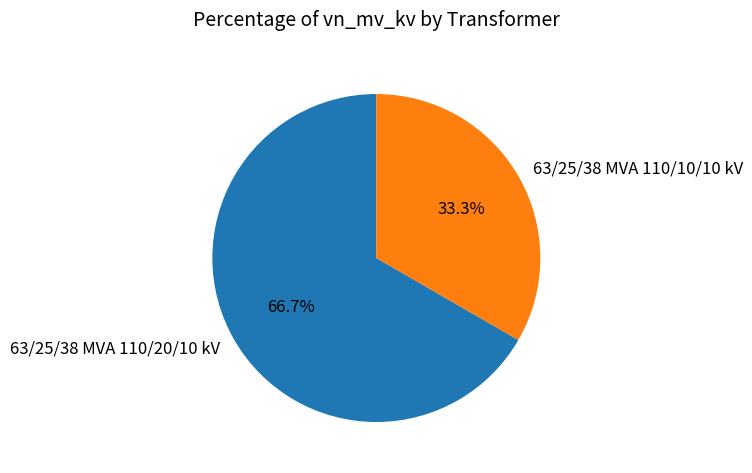

What percentage do 63/25/38 MVA 110/20/10 kV and 63/25/38 MVA 110/10/10 kV together represent?

100.0%